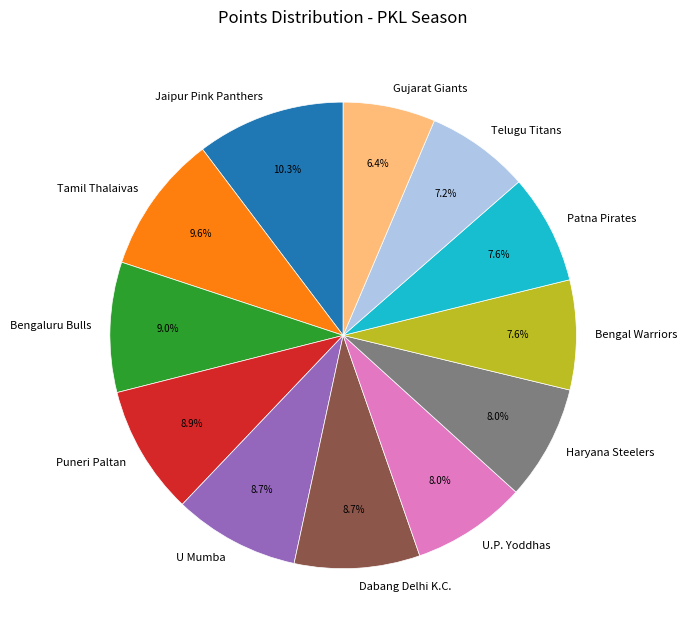

Which slice is the smallest?

Gujarat Giants